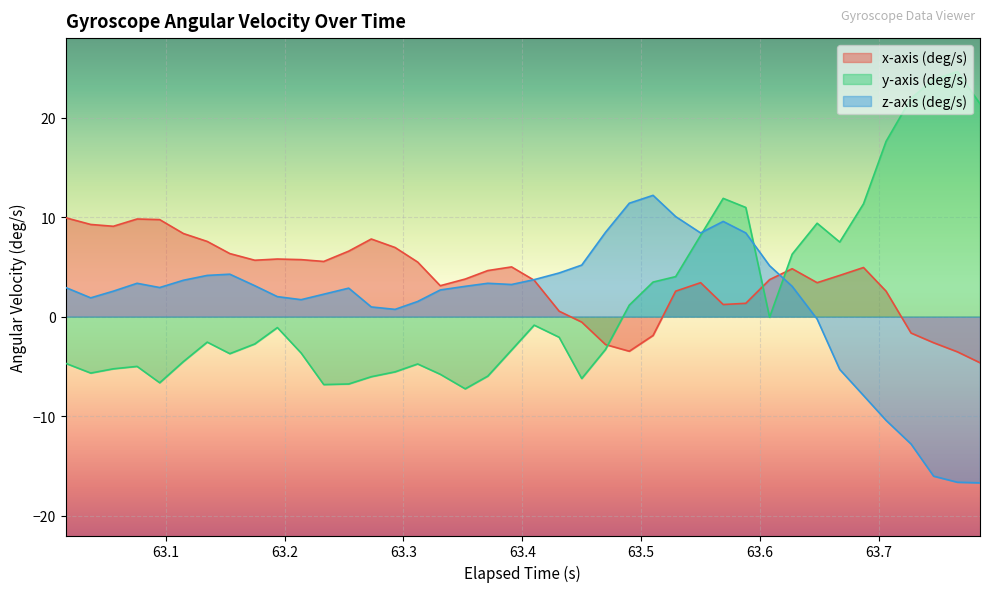

What is the minimum value shown in the chart?

-16.7